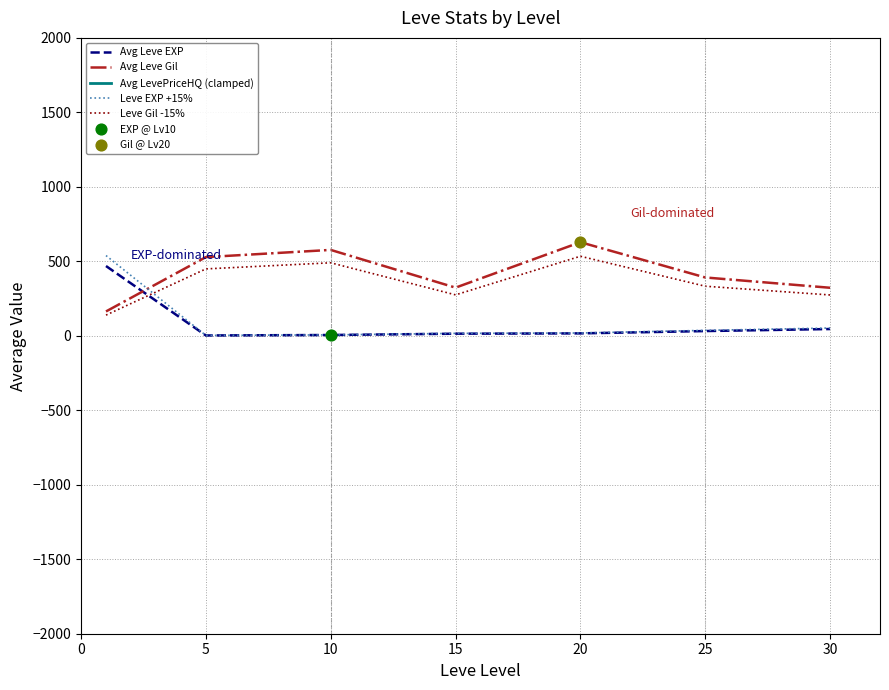

The value of Avg Leve Gil at 5 is 528.3. True or false?

True